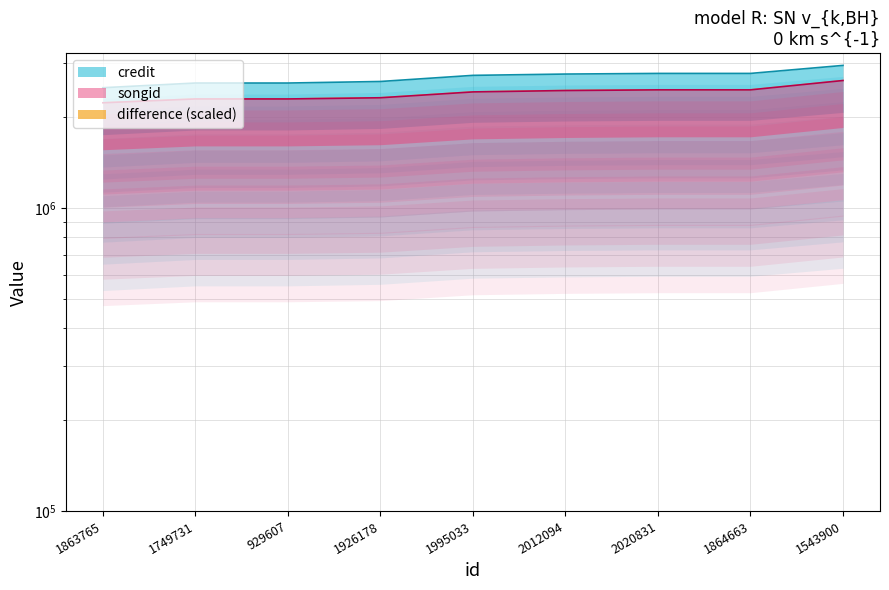

The songid series shows 919738 at 2012094. True or false?

False